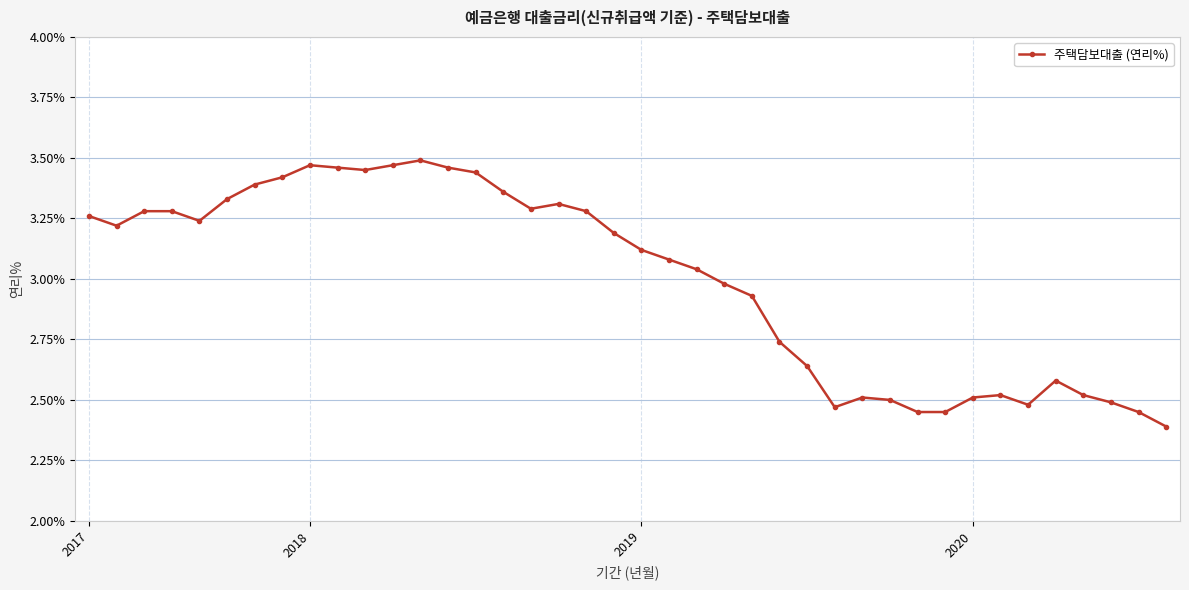

Is this an area chart (filled region under the line)?

No